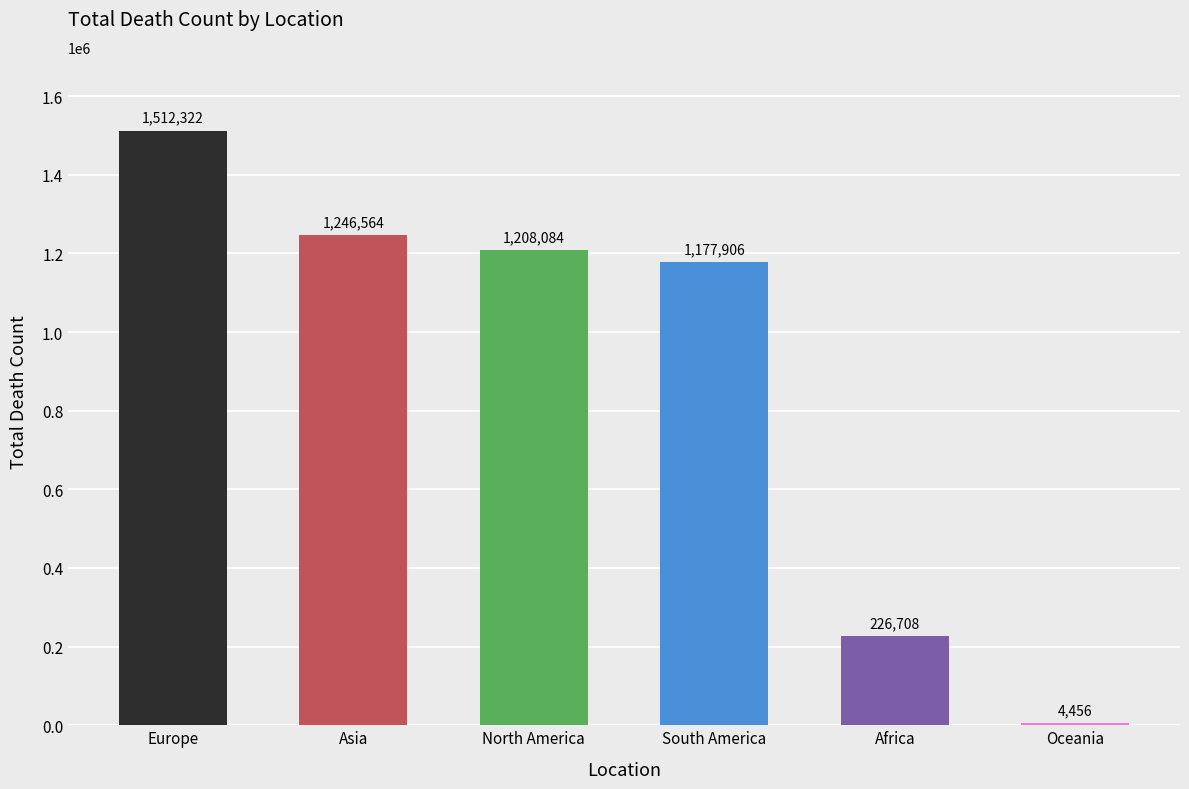

What is the maximum value shown in the chart?

1512322